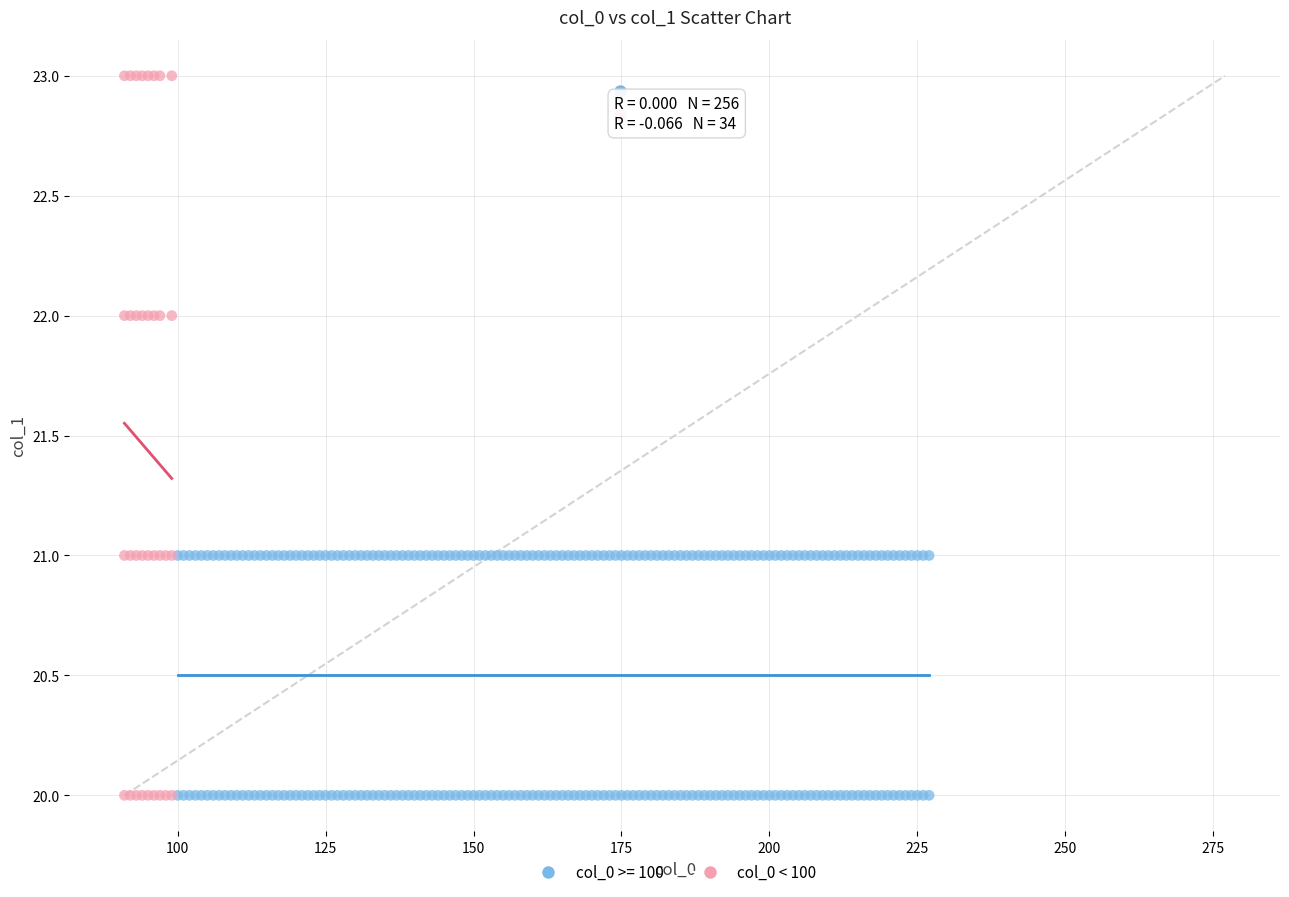

Which series reaches the maximum Y coordinate?

col_0 < 100